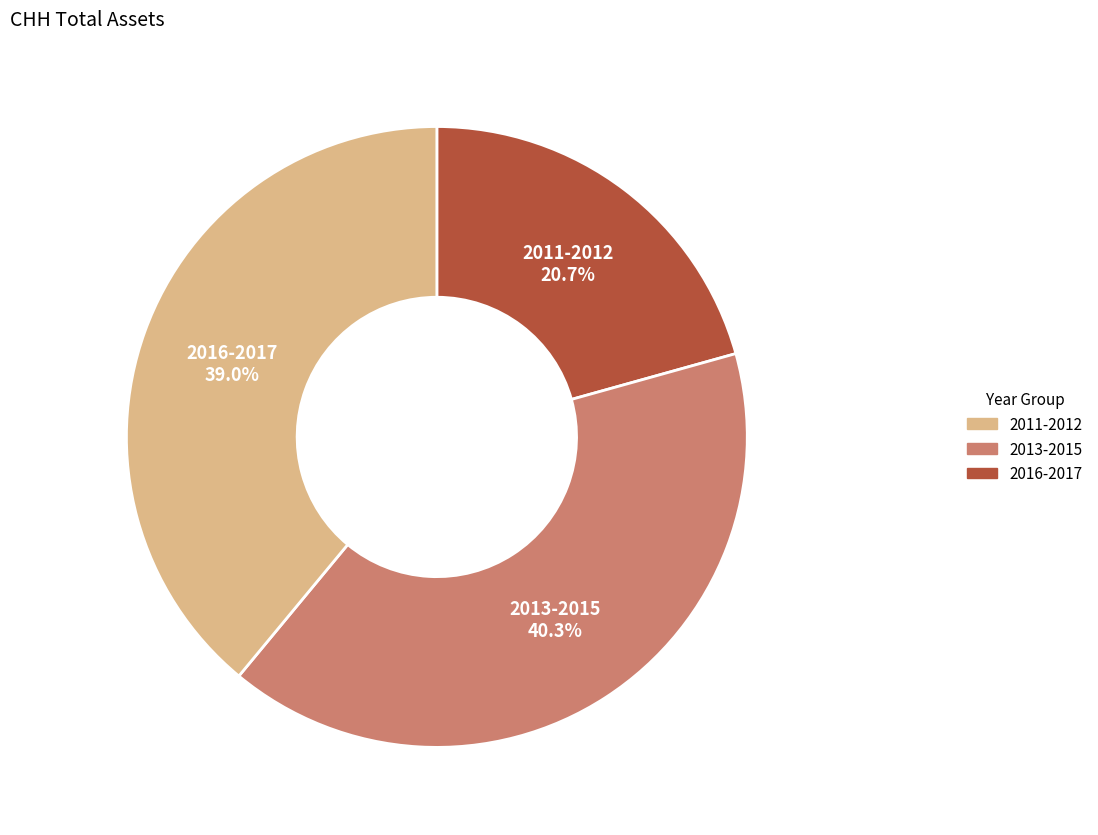

Is there any slice that represents more than half of the pie?

No